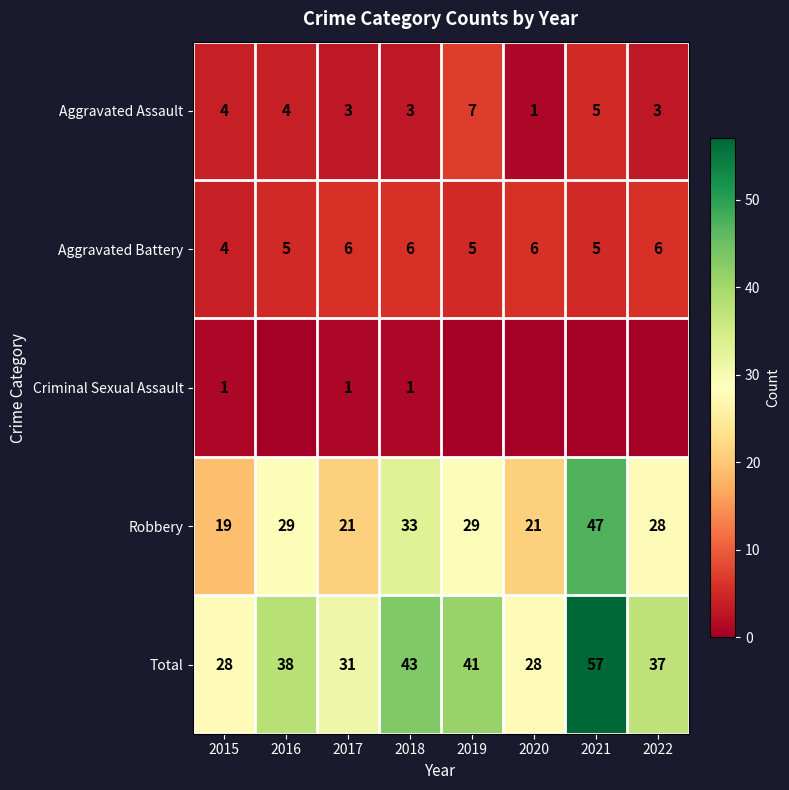

What is the total value across all series at 2015?

56